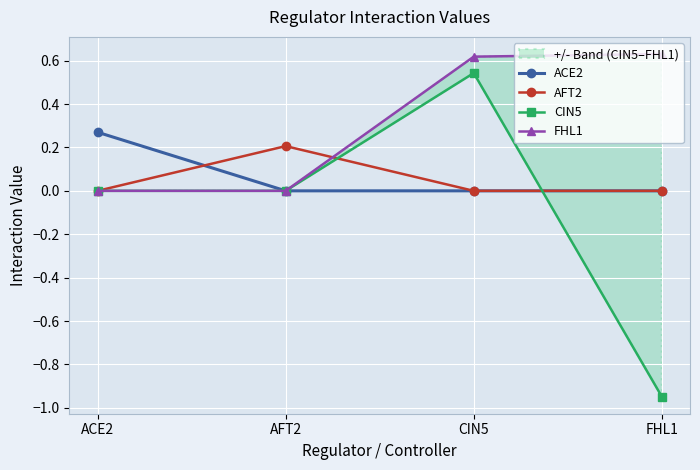

The value of AFT2 at CIN5 is -0.1. True or false?

False